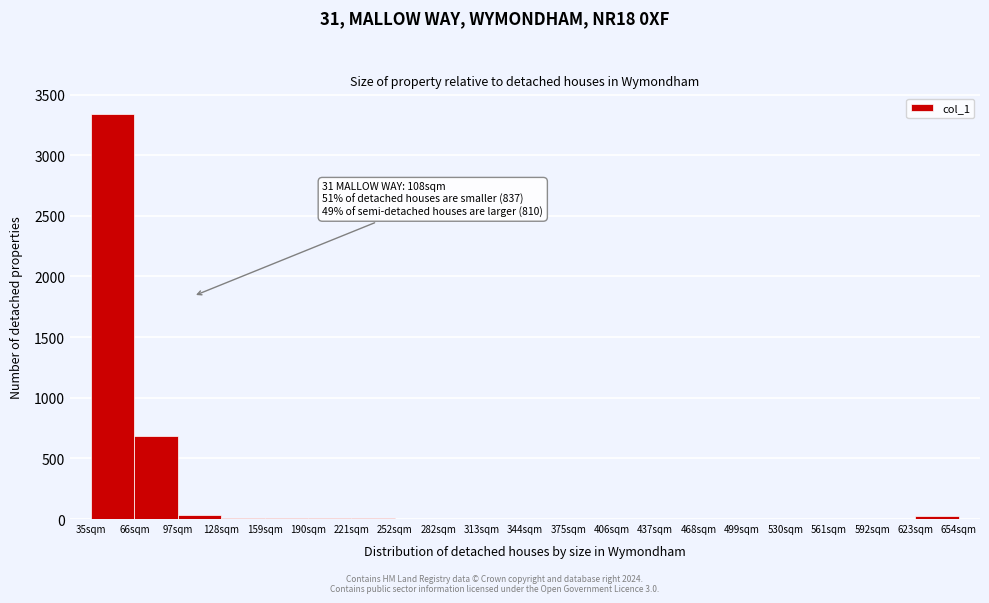

Over which range of the x-axis is the bar tallest?

35 to 65